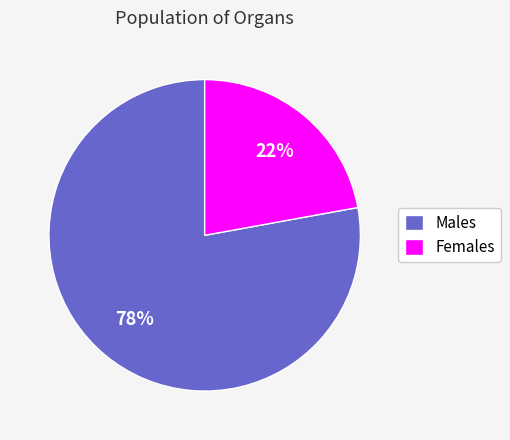

Is Males the majority of the pie?

Yes